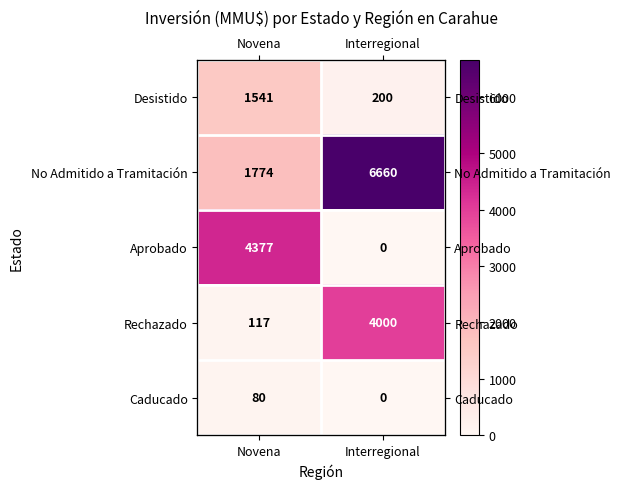

What is the difference between the Caducado values at Interregional and Novena?

80